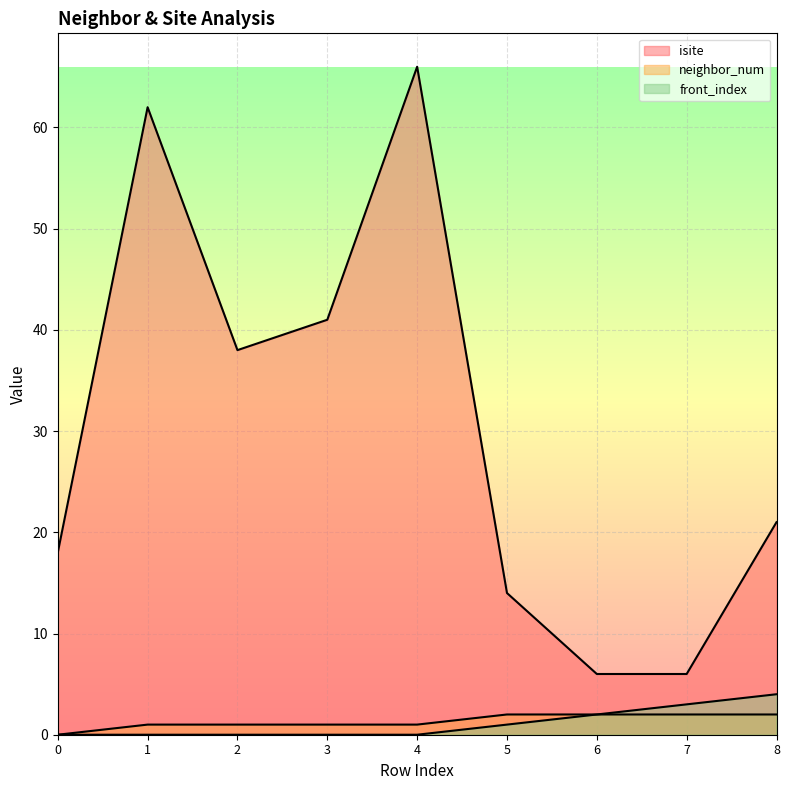

What is the average value of the front_index series?

1